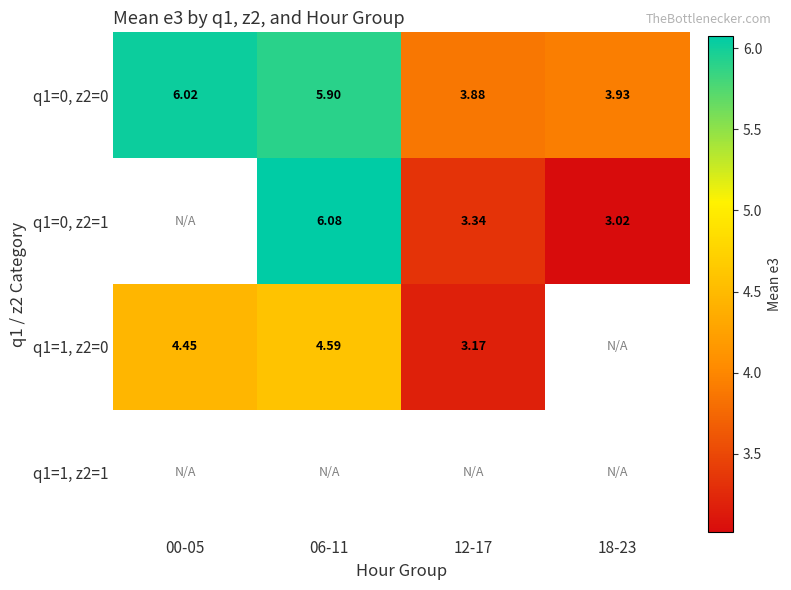

How many categories are shown in the chart?

4